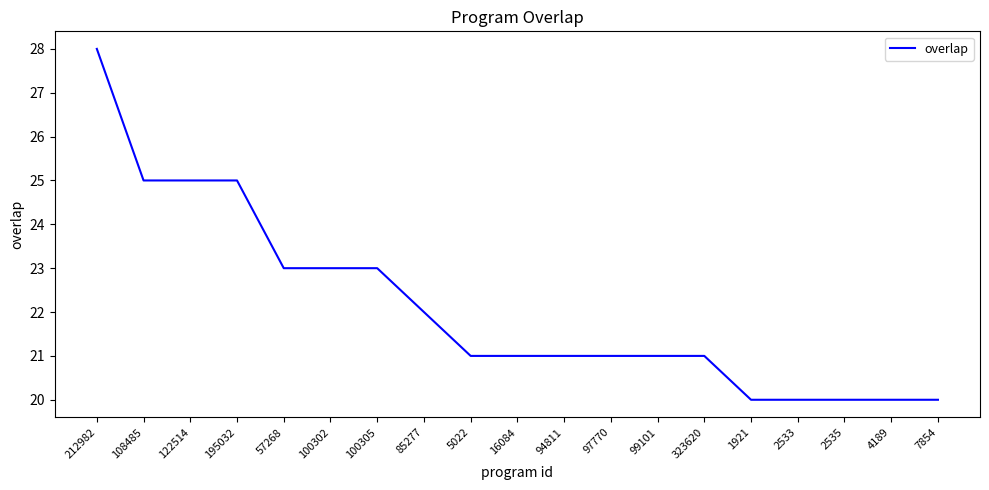

Count the number of categories in the chart.

19